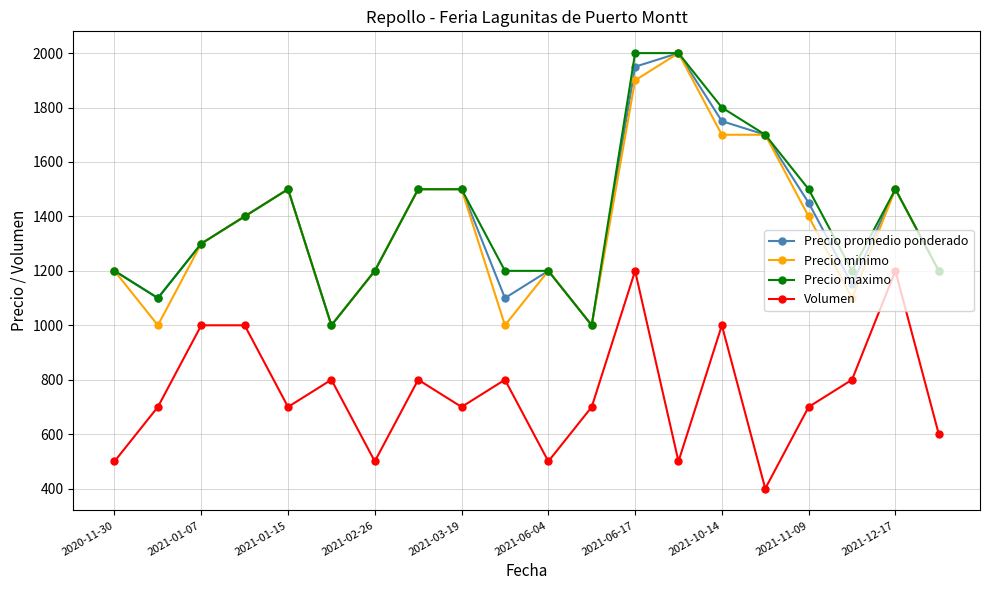

Does the chart have visible grid lines?

Yes